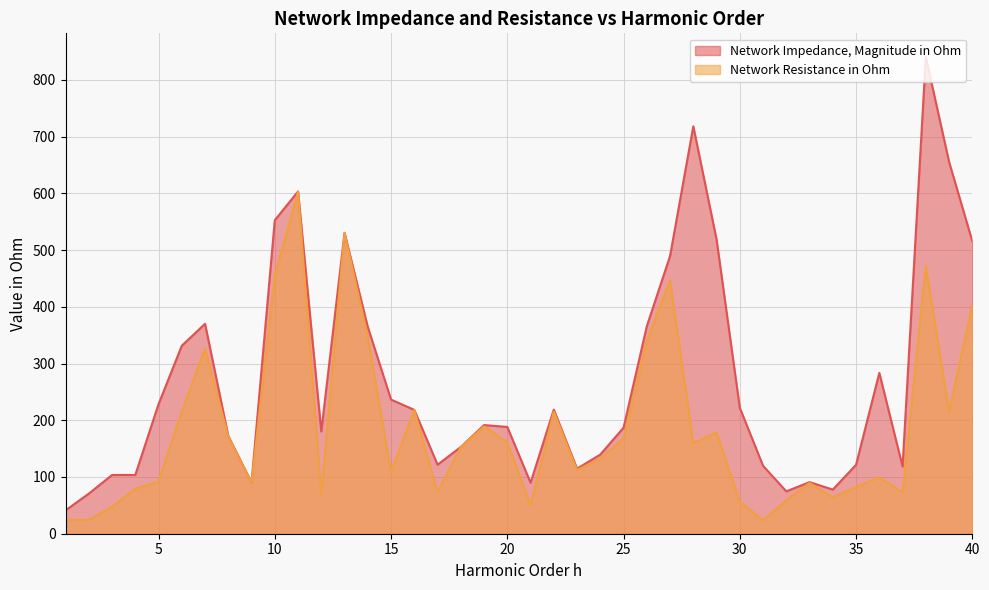

How many interior local peaks does the Network Resistance in Ohm series have?

11